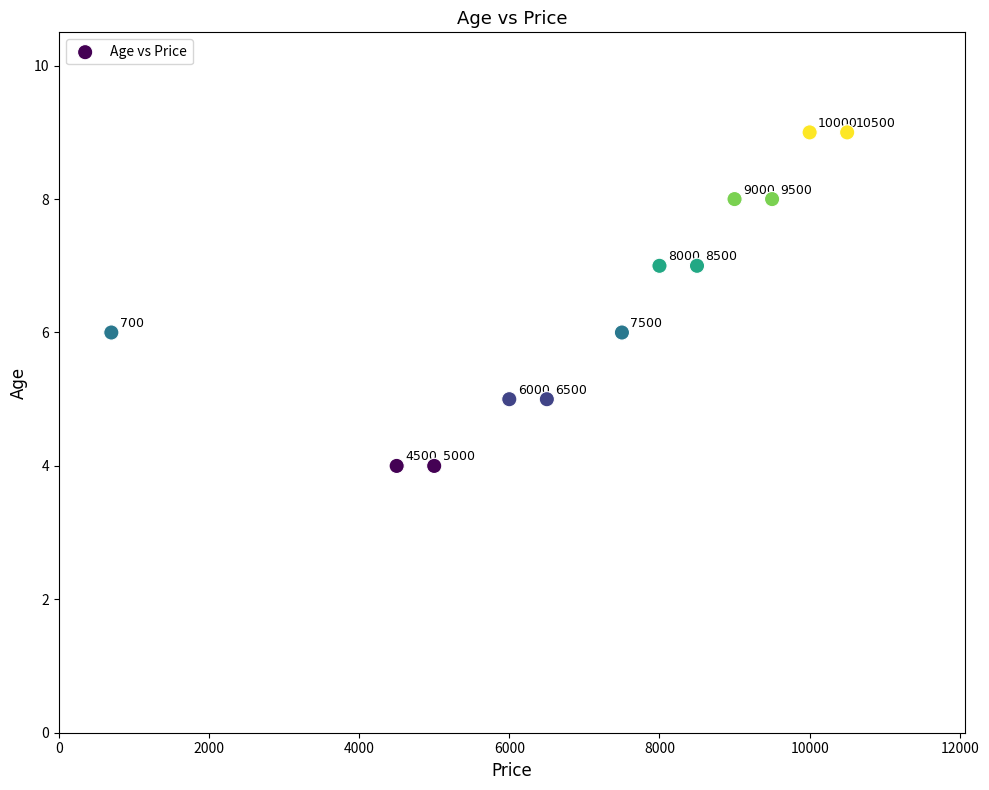

What is the range of Y values (max minus min)?

5